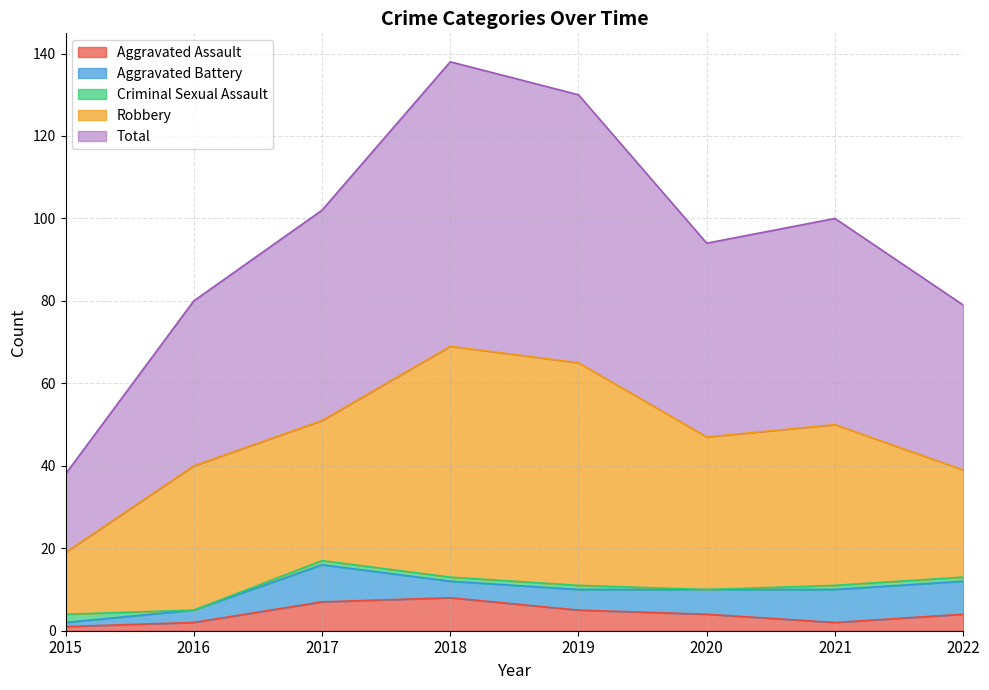

Reading left to right, transcribe all the data shown in this chart.

Aggravated Assault: 1	2	7	8	5	4	2	4
Aggravated Battery: 1	3	9	4	5	6	8	8
Criminal Sexual Assault: 2	0	1	1	1	0	1	1
Robbery: 15	35	34	56	54	37	39	26
Total: 19	40	51	69	65	47	50	40